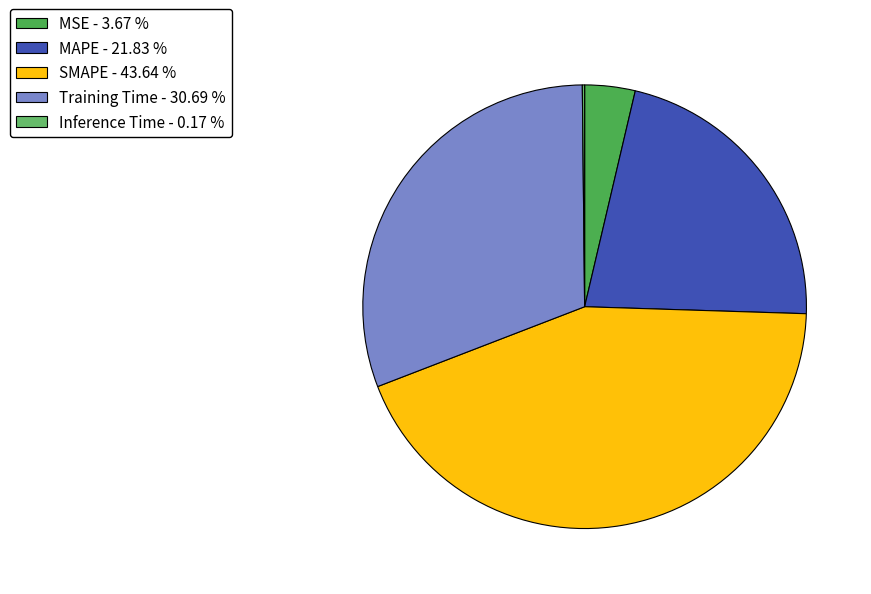

Rank the categories by value from highest to lowest.

SMAPE, Training Time, MAPE, MSE, Inference Time